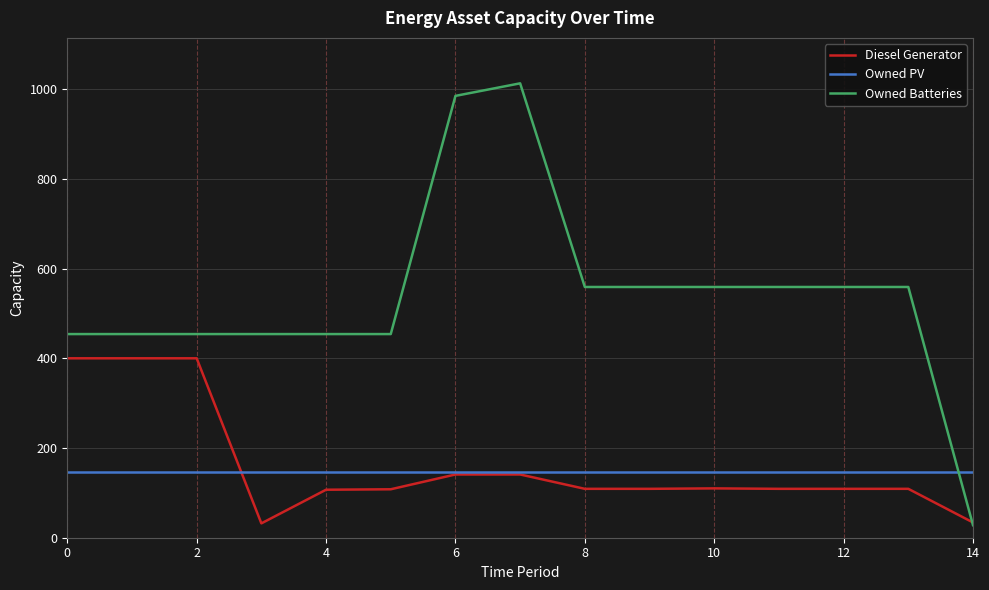

True or false: Owned PV and Owned Batteries cross at least once.

True